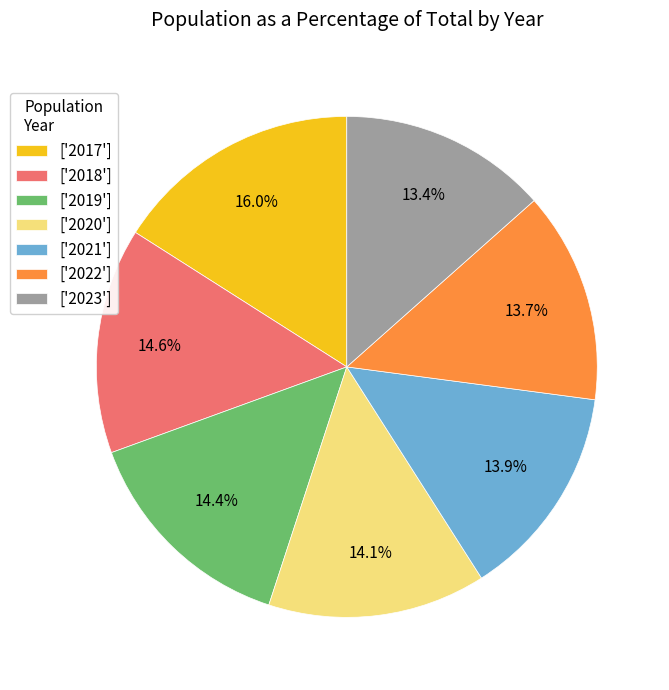

Is there any slice that represents more than half of the pie?

No